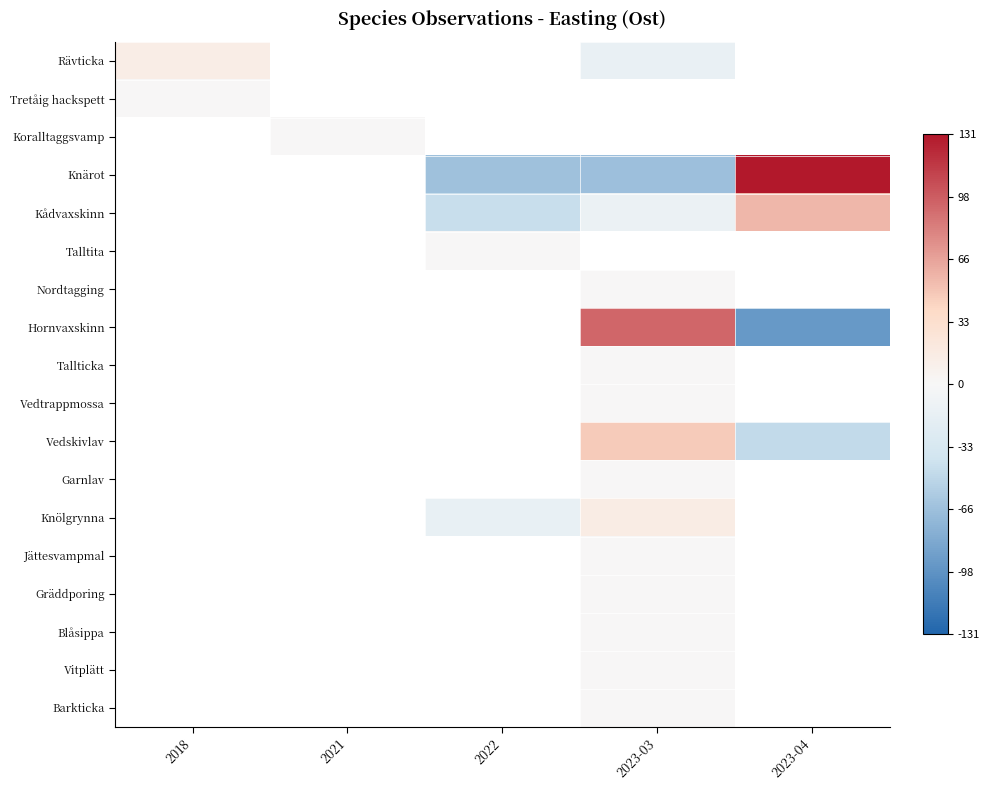

How many positive values does the Knärot series have?

1